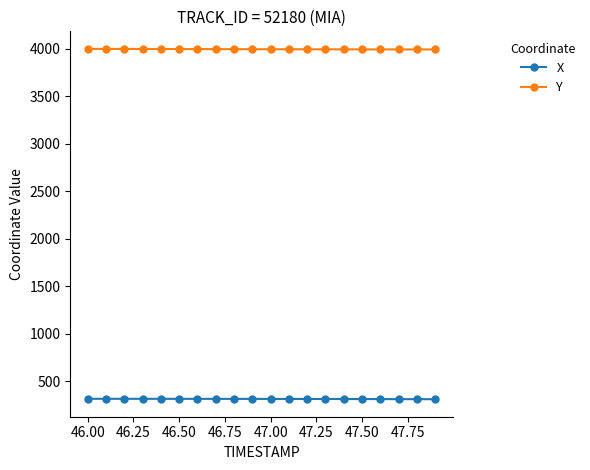

What is the minimum value shown in the chart?

312.0